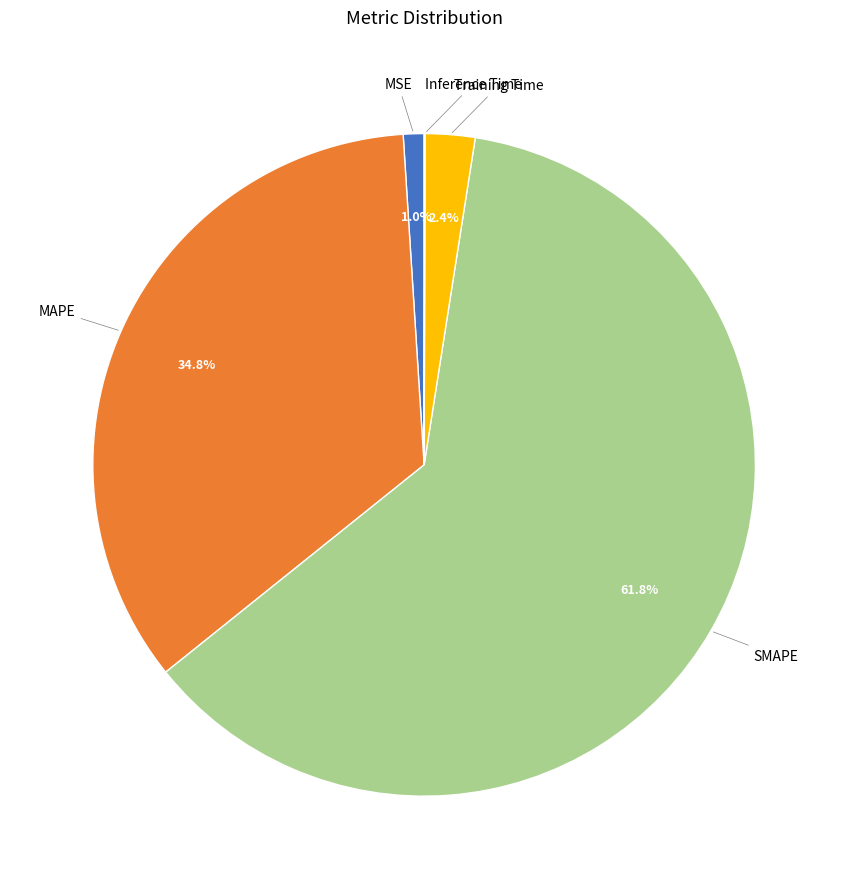

Is there any slice that represents more than half of the pie?

Yes